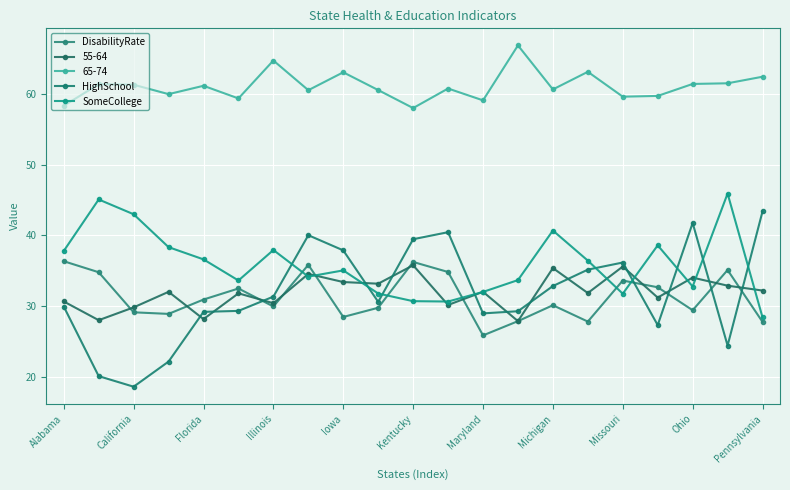

At which category is the sum across all series the highest?

Michigan